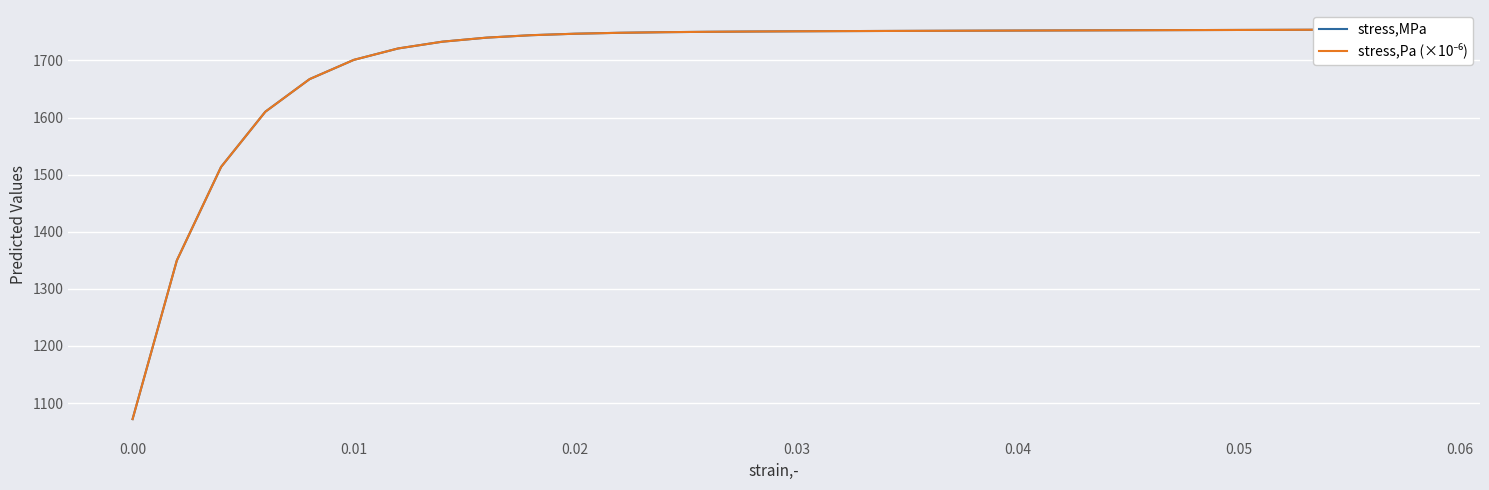

How many data points in stress,MPa are less than 1751?

15